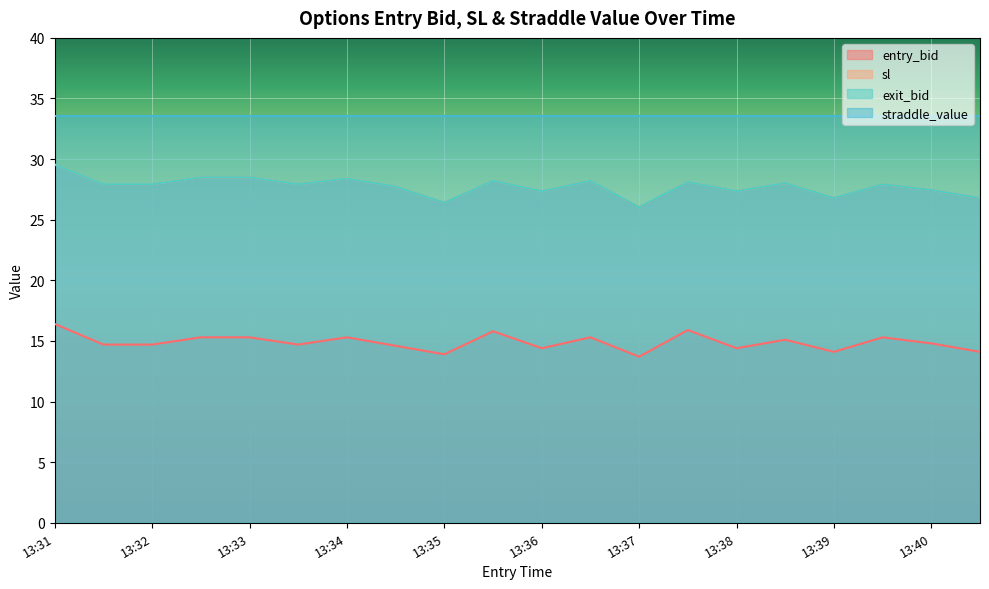

What is the difference between the second highest and minimum values in the entry_bid series?

2.2